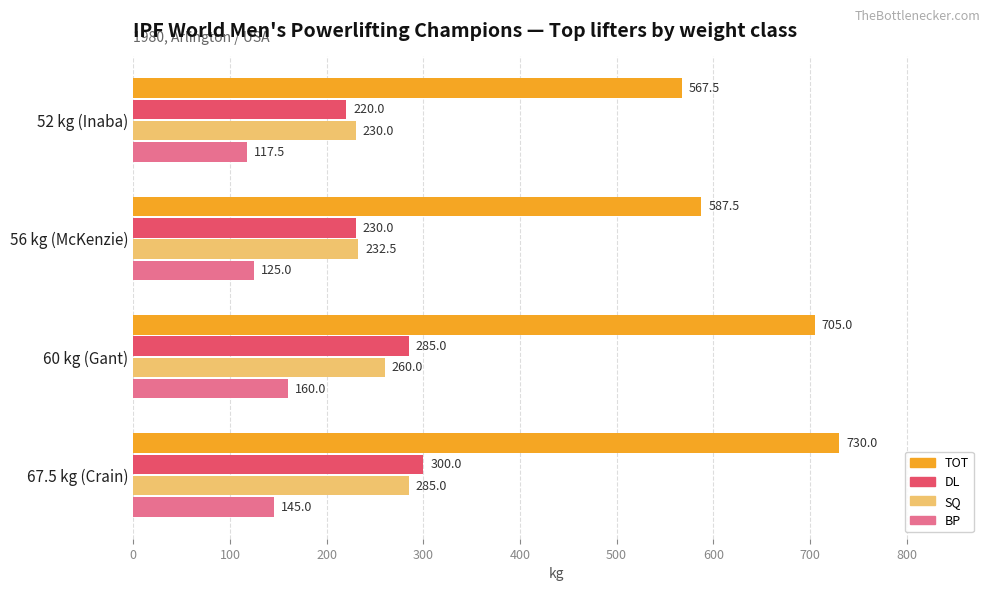

The value of BP at 56 kg (McKenzie) is 125.0. True or false?

True